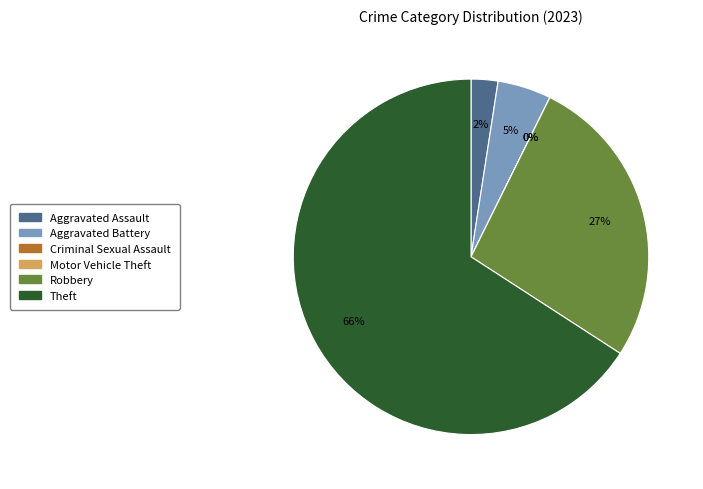

What percentage do Aggravated Assault and Motor Vehicle Theft together represent?

2.4%